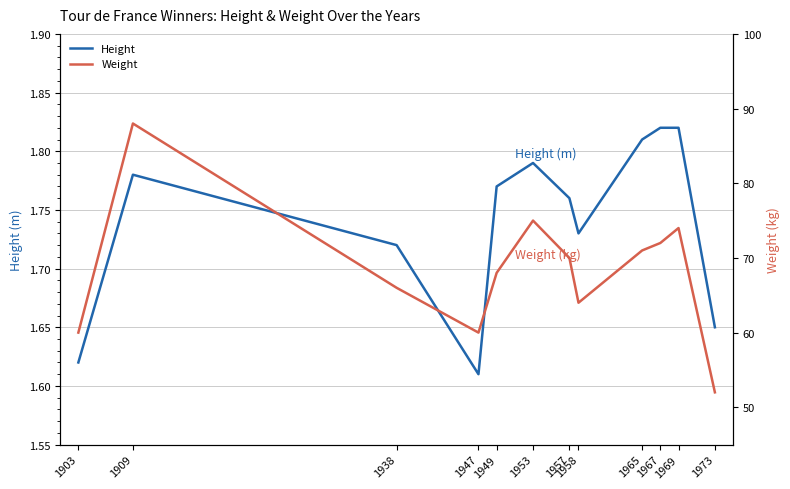

True or false: Height has a value of 1.8 at 1949.

True